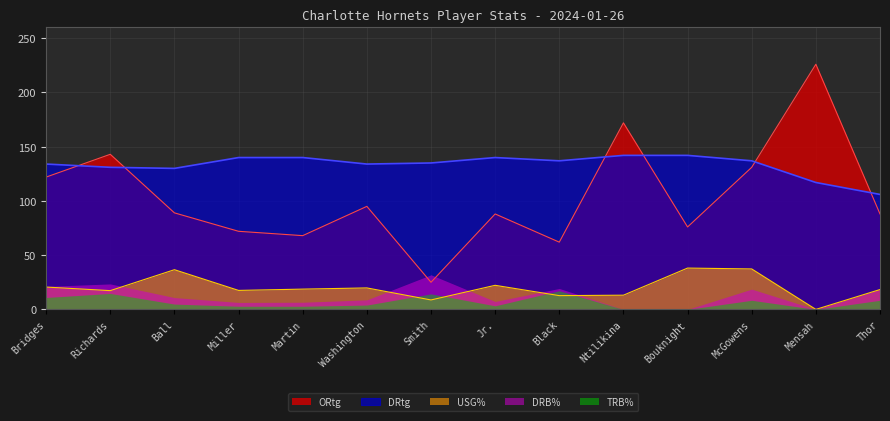

What is the maximum value for DRtg?

142.0